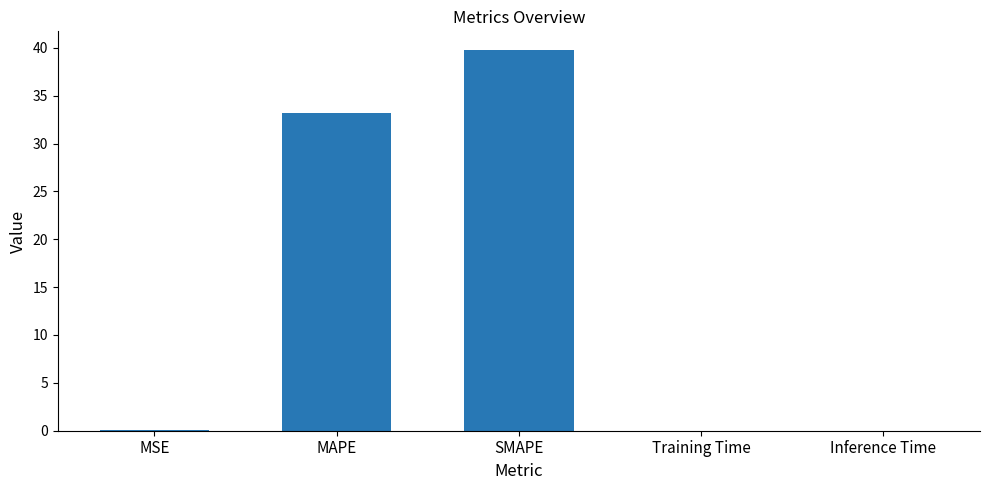

Which has a higher value, Inference Time or MAPE?

MAPE